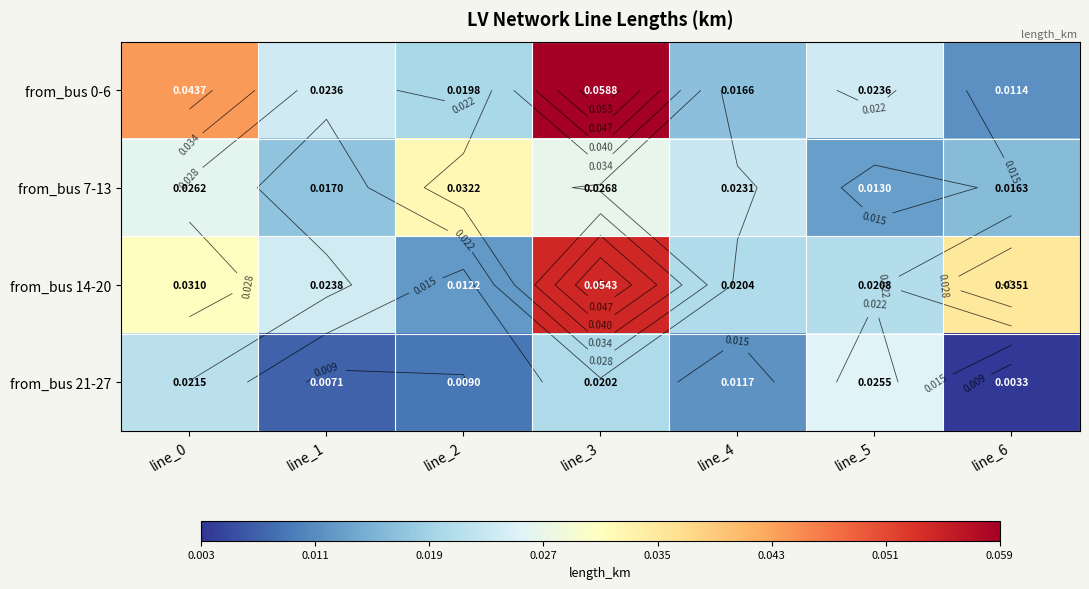

Which category has the highest value in the from_bus 0-6 series?

line_3